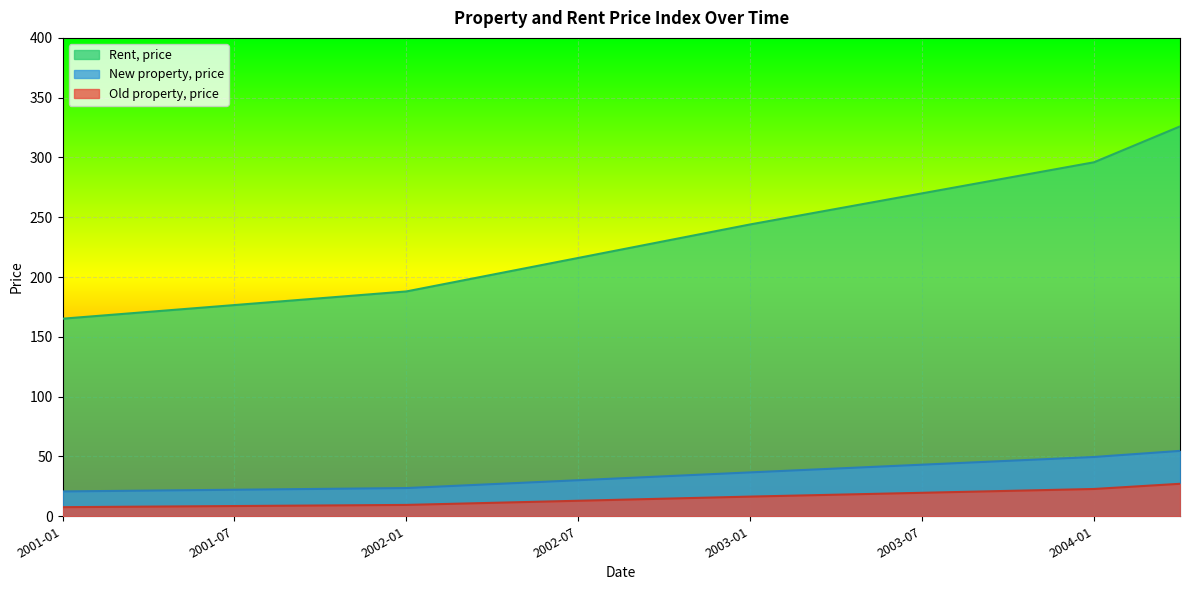

Which category has the lowest value in the New property, price series?

2001-01